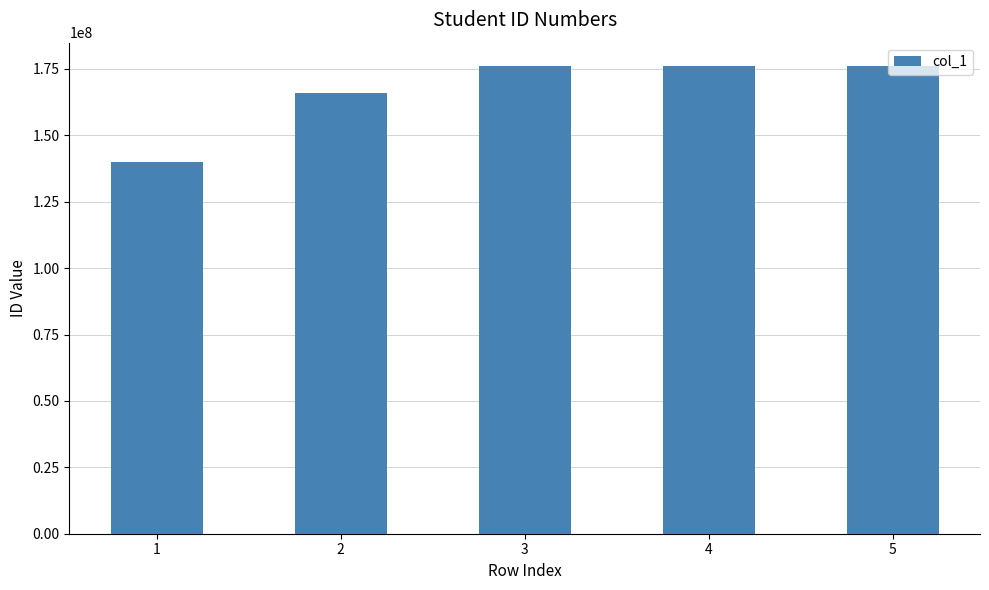

Count the number of categories in the chart.

5